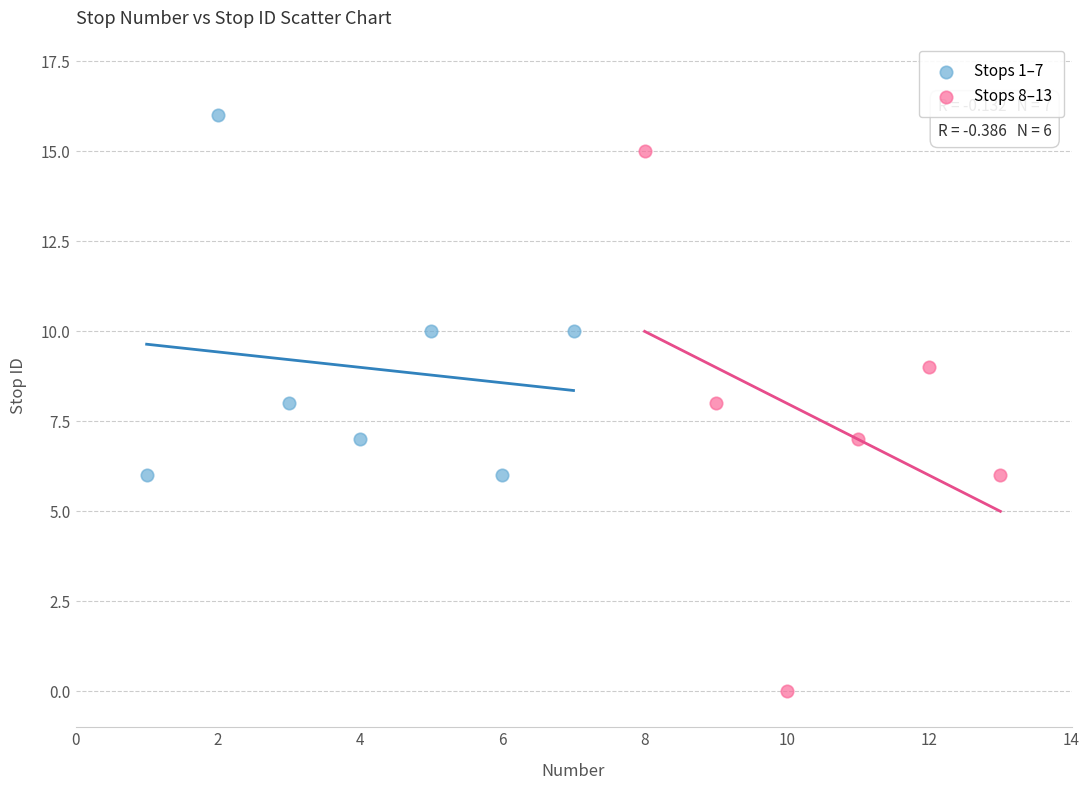

What are all the series names shown in the legend?

Stops 1–7, Stops 8–13